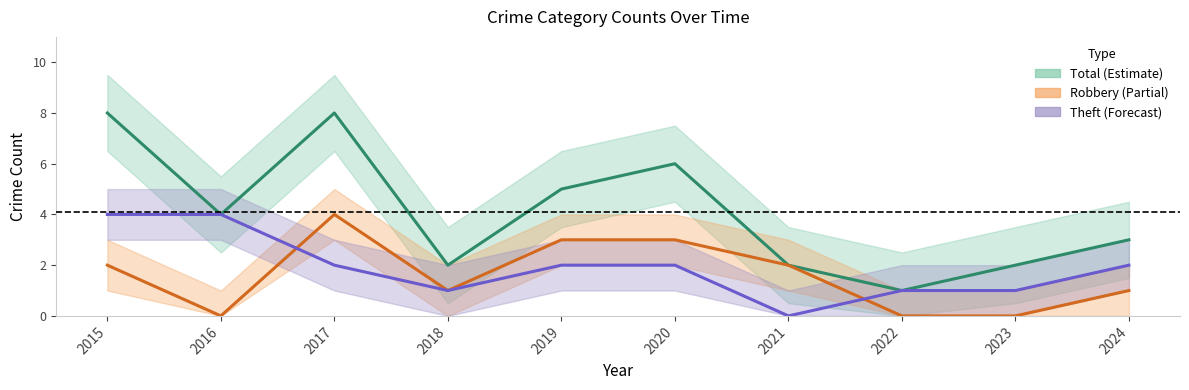

Reading left to right, transcribe all the data shown in this chart.

Total: 2015=8	2016=4	2017=8	2018=2	2019=5	2020=6	2021=2	2022=1	2023=2	2024=3
Robbery: 2015=2	2016=0	2017=4	2018=1	2019=3	2020=3	2021=2	2022=0	2023=0	2024=1
Theft: 2015=4	2016=4	2017=2	2018=1	2019=2	2020=2	2021=0	2022=1	2023=1	2024=2